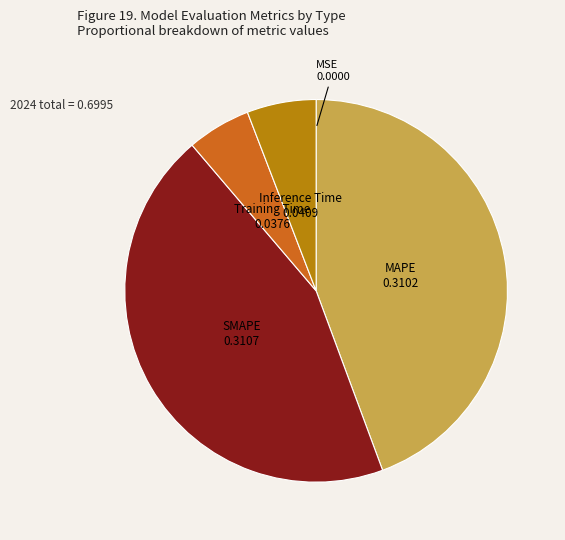

Which has a higher value, SMAPE or Training Time?

SMAPE